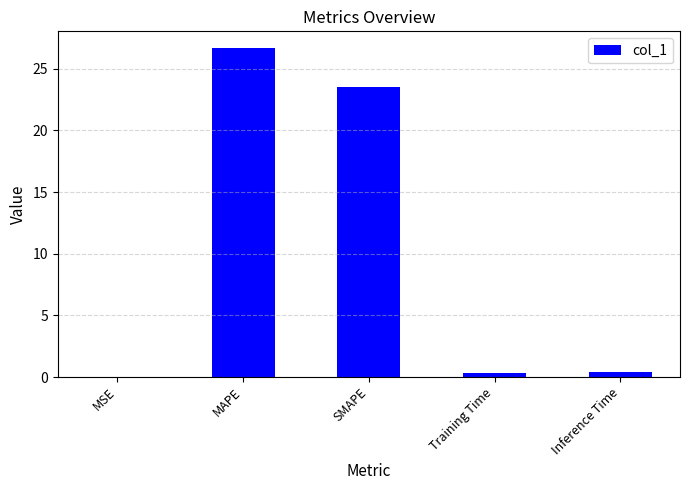

What is the sum of the values at SMAPE and MSE?

23.6